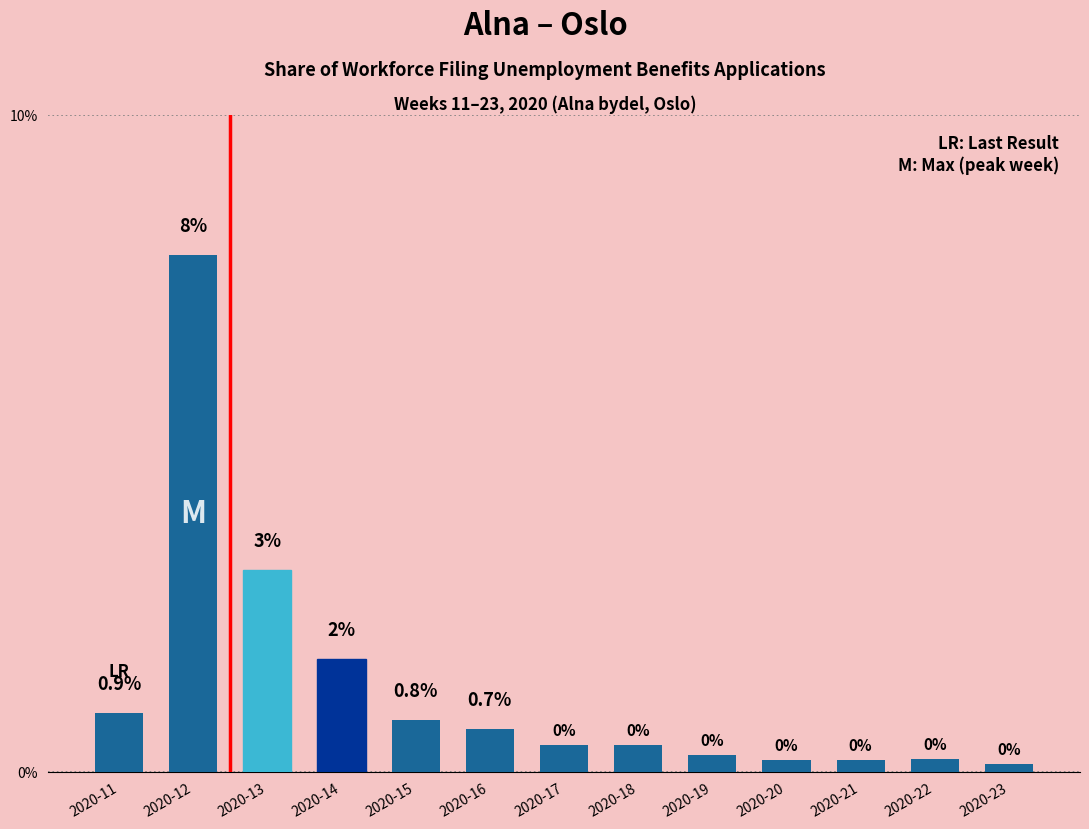

Does the chart contain any negative values?

No